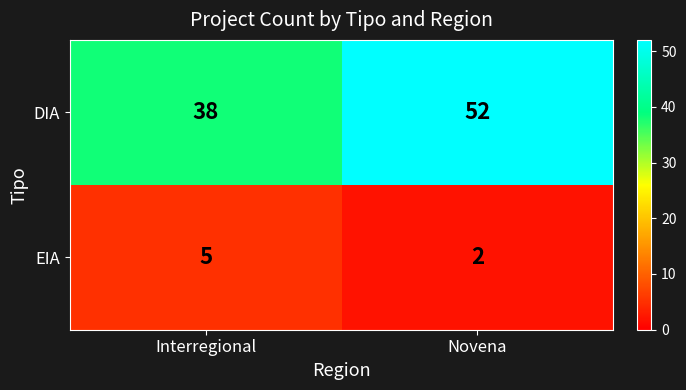

Which series has the largest total across all categories?

DIA